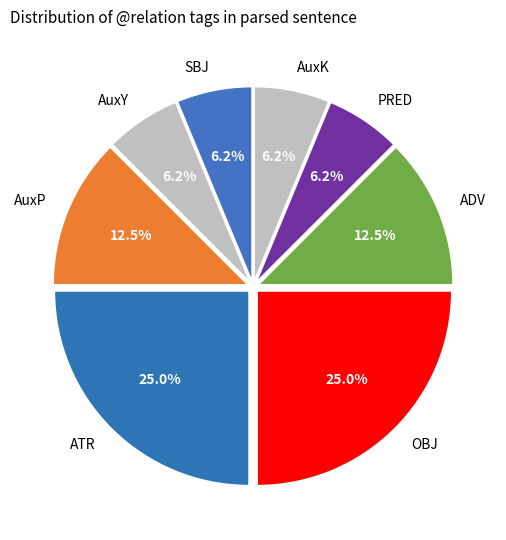

To the nearest percent, what portion does OBJ represent?

25%